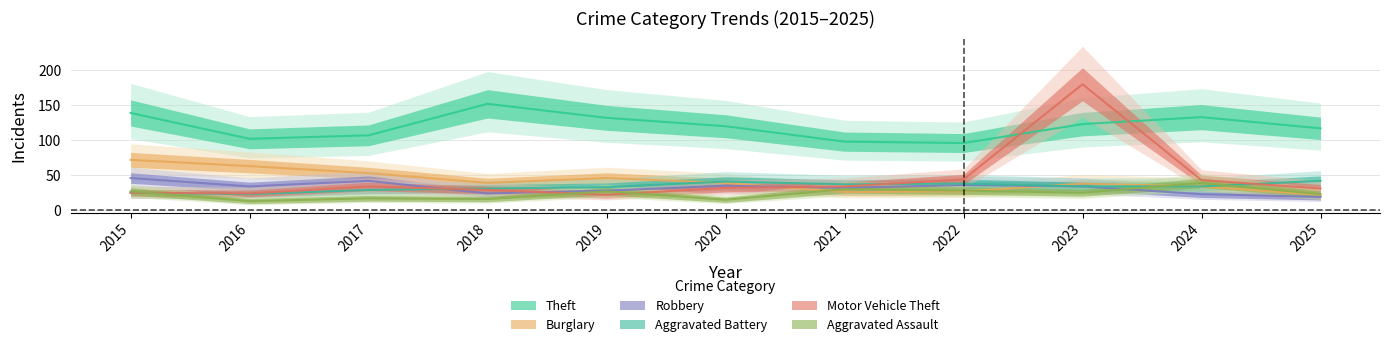

Reading left to right, list all the values displayed in this chart.

Theft: 139	102	107	152	132	120	98	96	123	133	117
Burglary: 72	63	53	39	46	39	26	27	38	34	22
Robbery: 46	34	42	24	28	35	32	36	34	23	19
Aggravated Battery: 25	23	29	31	33	41	37	38	34	34	42
Motor Vehicle Theft: 25	24	34	29	22	32	34	44	180	43	31
Aggravated Assault: 27	13	17	16	27	15	30	28	25	39	23